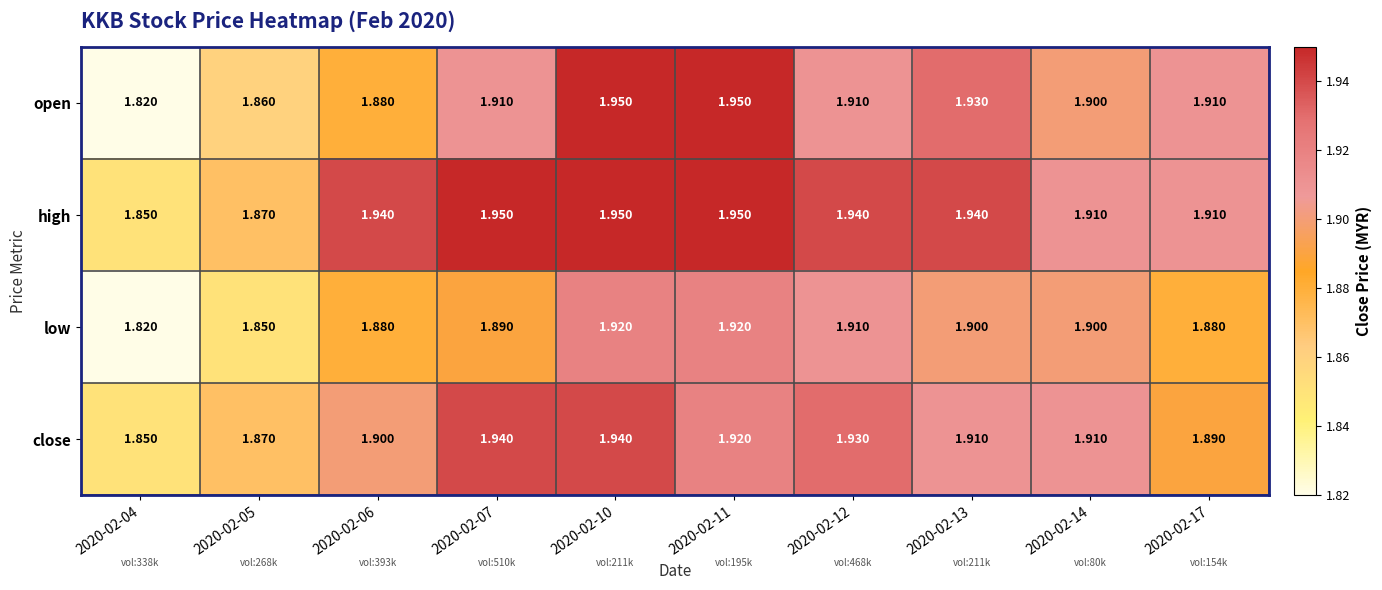

Count the number of data series in this chart.

4